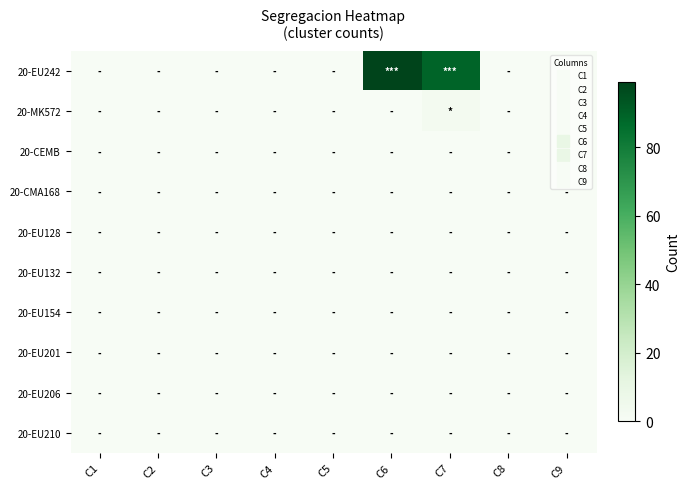

Which has a higher value, C6 or C4?

C6